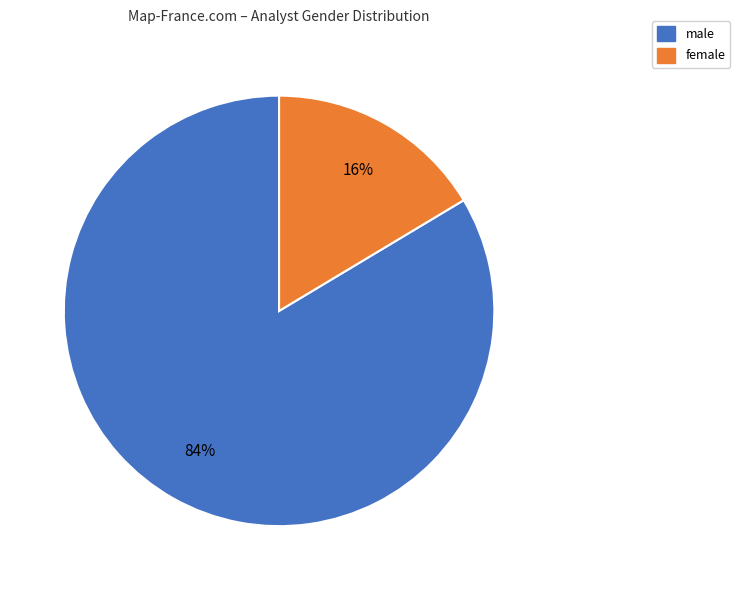

The female slice represents 16% of the pie. True or false?

True